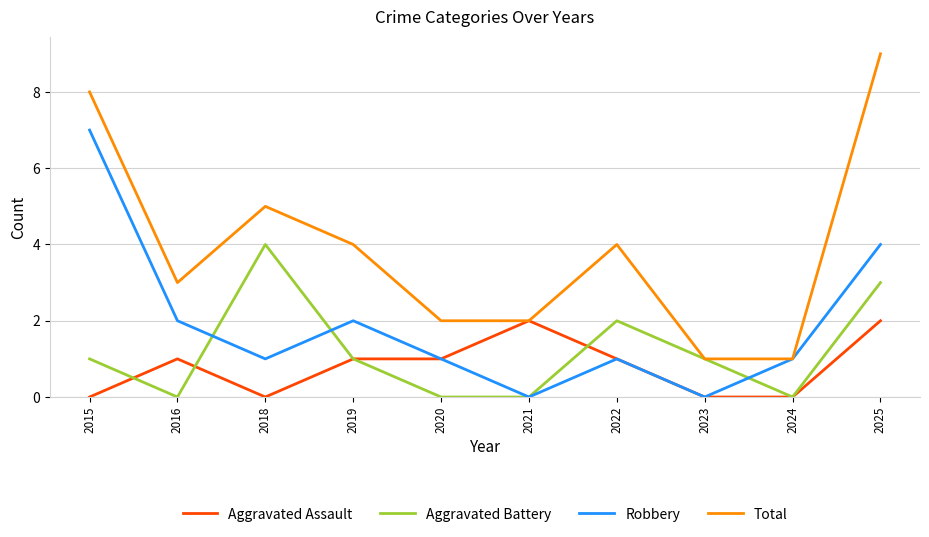

What value does the Total series have at 2025?

9